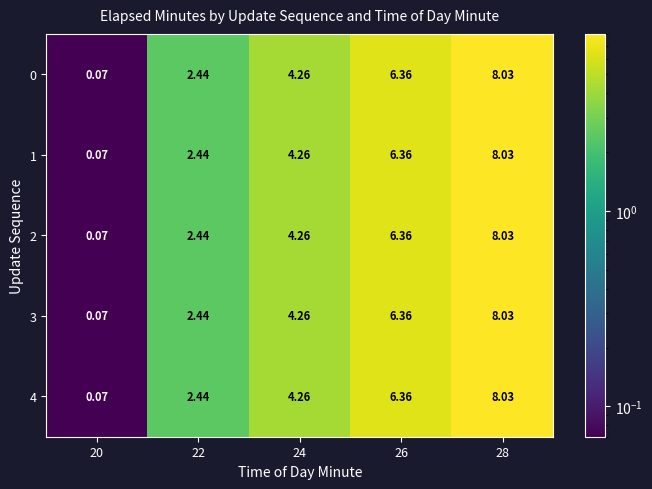

Is the value of 0 at 26 greater than the value of 4 at 24?

Yes